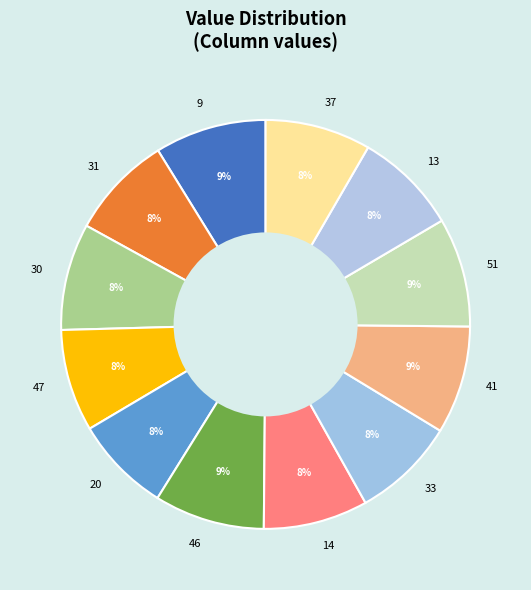

Combined, do 46 and 33 account for over 50%?

No